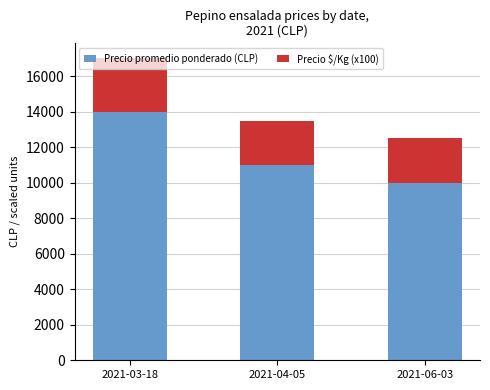

Which category has the lowest value in the Precio promedio ponderado (CLP) series?

2021-06-03